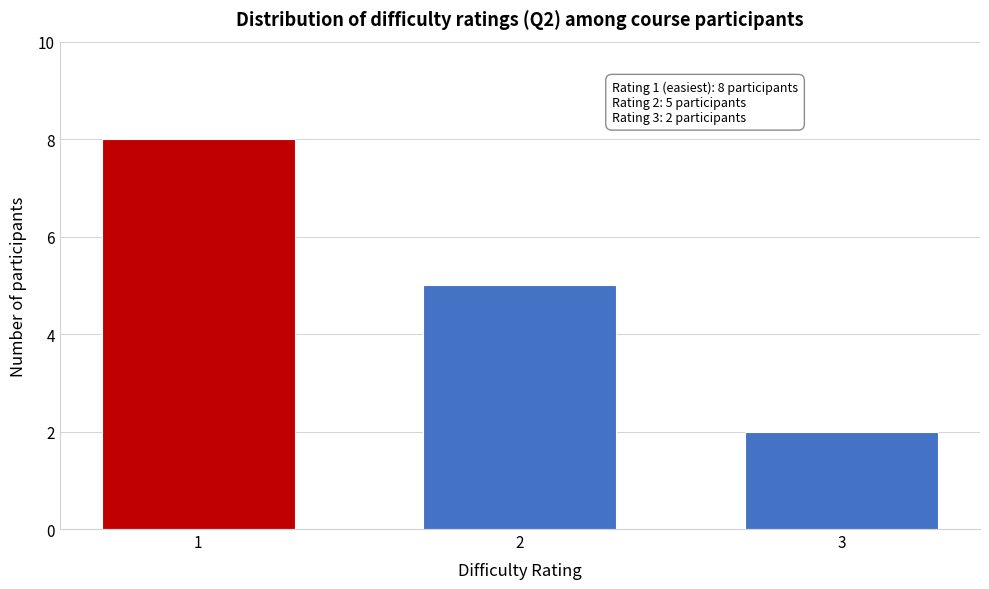

Reading left to right, what are all the values shown in this chart?

8	5	2